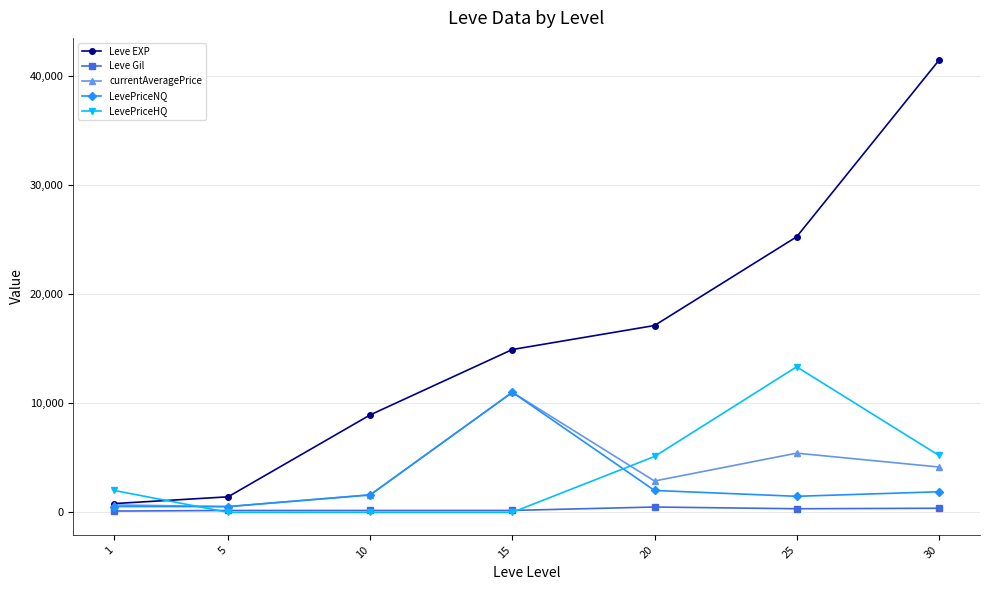

Does the chart have visible grid lines?

Yes